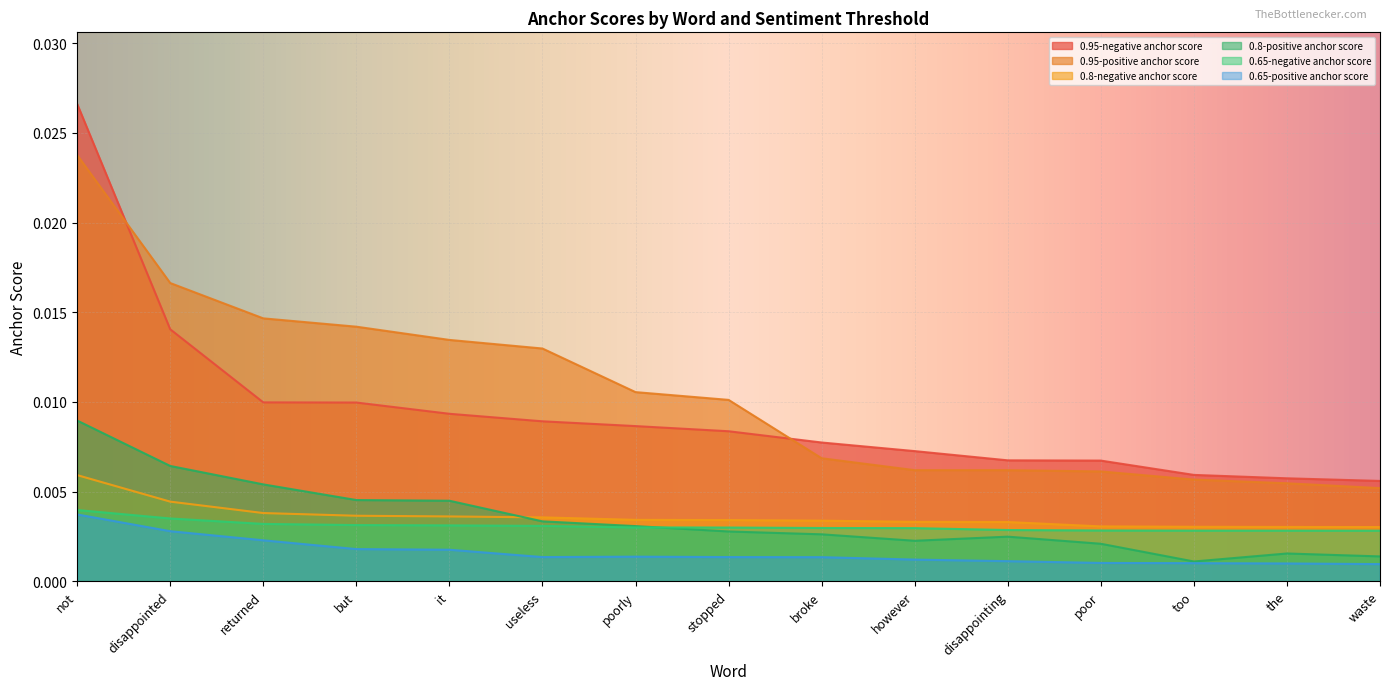

At how many categories does at least one series exceed 0?

15